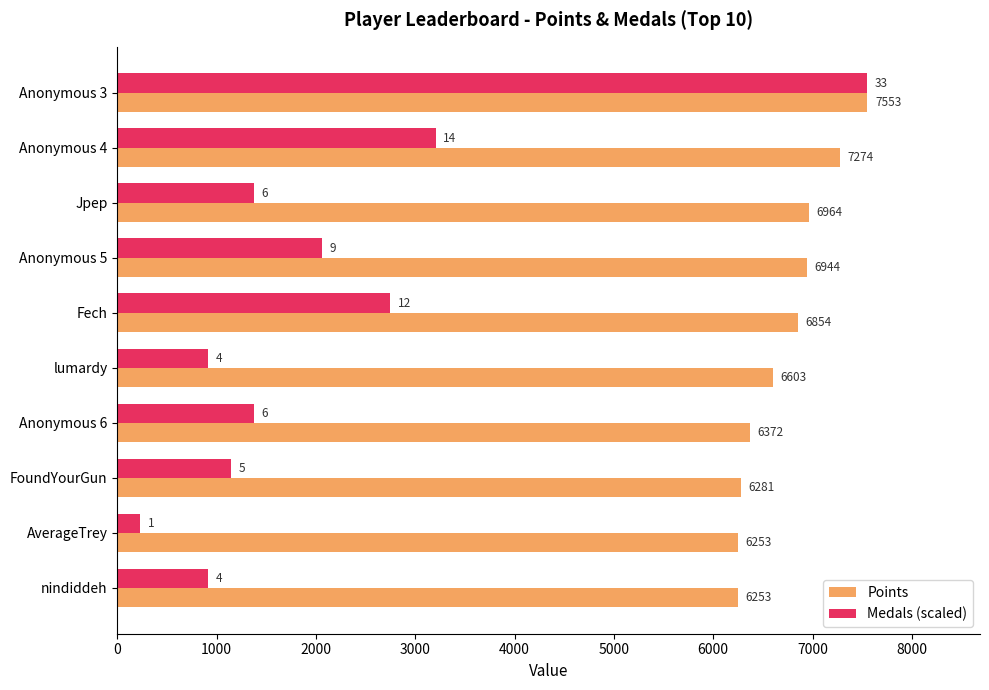

Rank the series by their average value, from lowest to highest.

Medals (scaled), Points